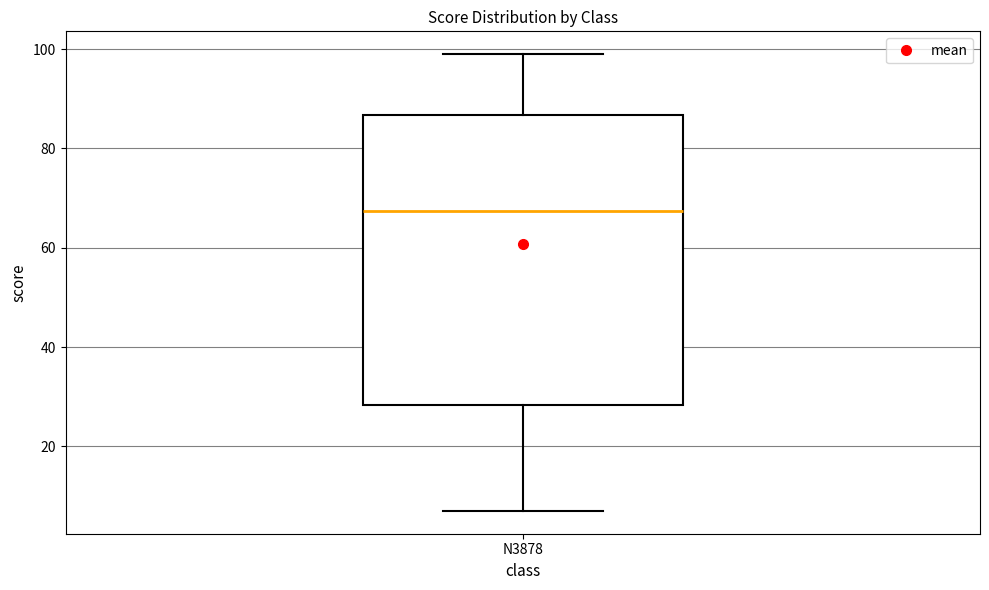

Read this box plot against the y-axis: the position of the median line, the range covered by the box, and the ends of both whiskers. The values are not printed on the chart, so give them approximately, as read against the axis.

median 68, box 28 to 86, whiskers 8 to 100